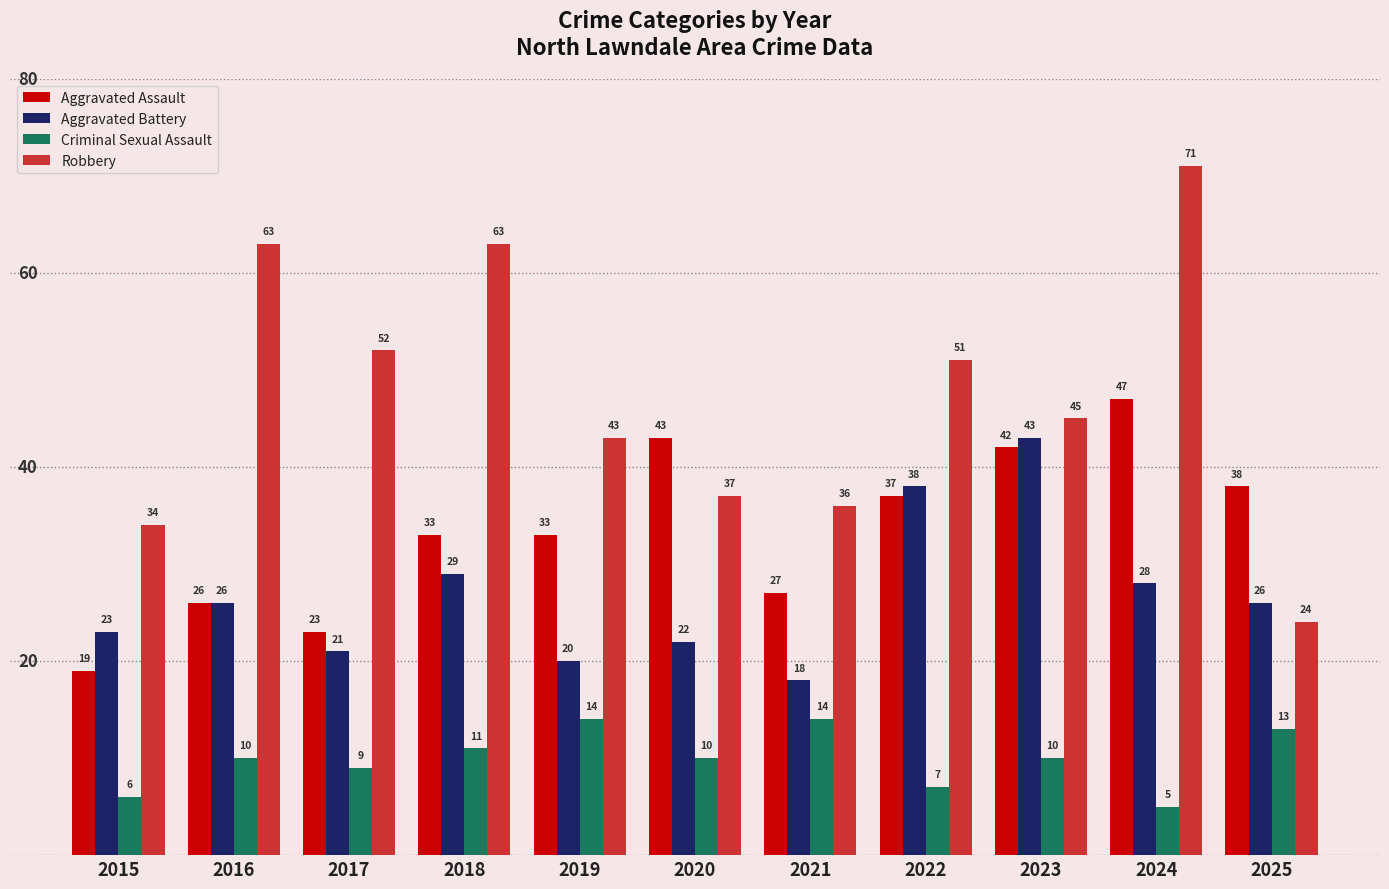

Which series has the largest range (max minus min)?

Robbery